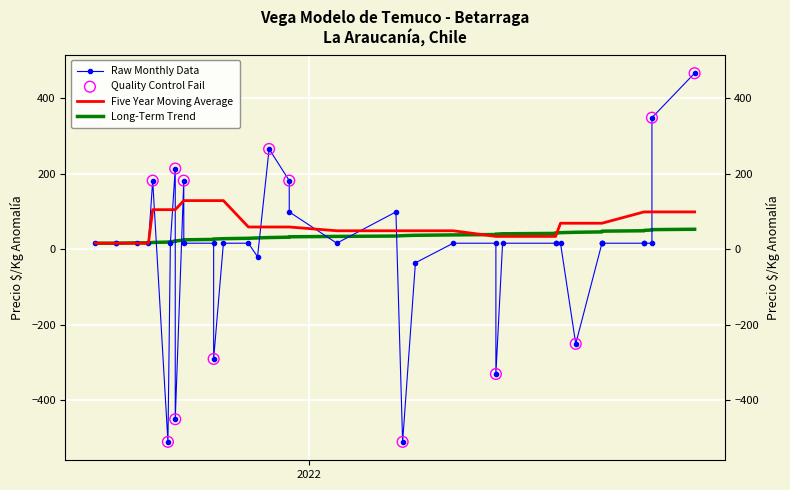

At how many categories does at least one series exceed -331?

40